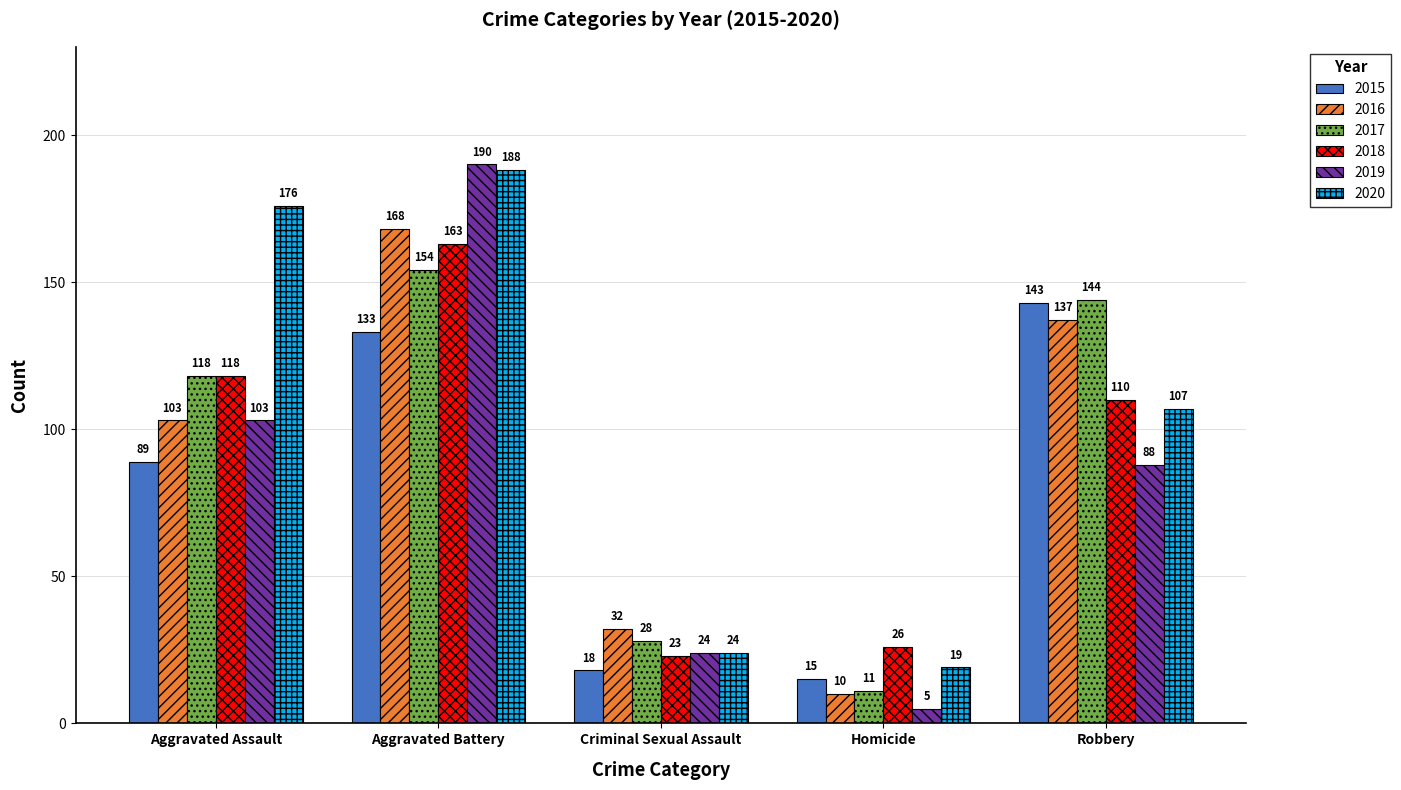

What is the label of the 2nd bar from the left?

Aggravated Battery